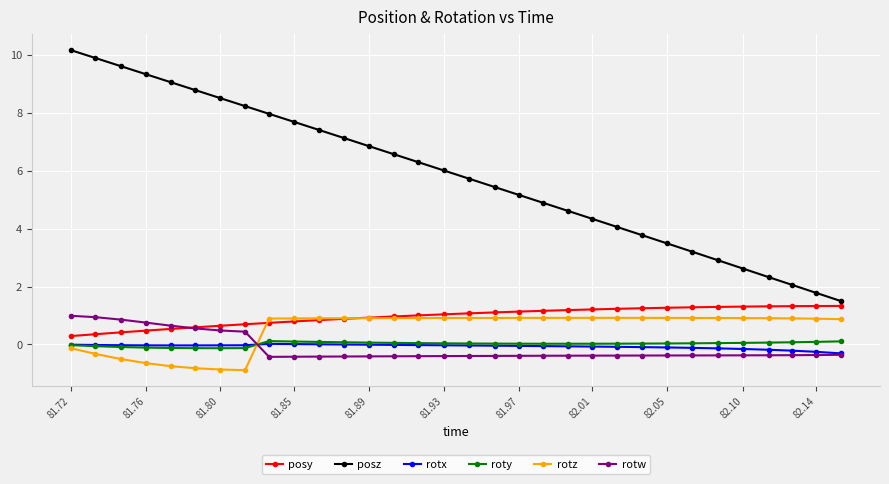

What is the sum of all posz values?

187.5